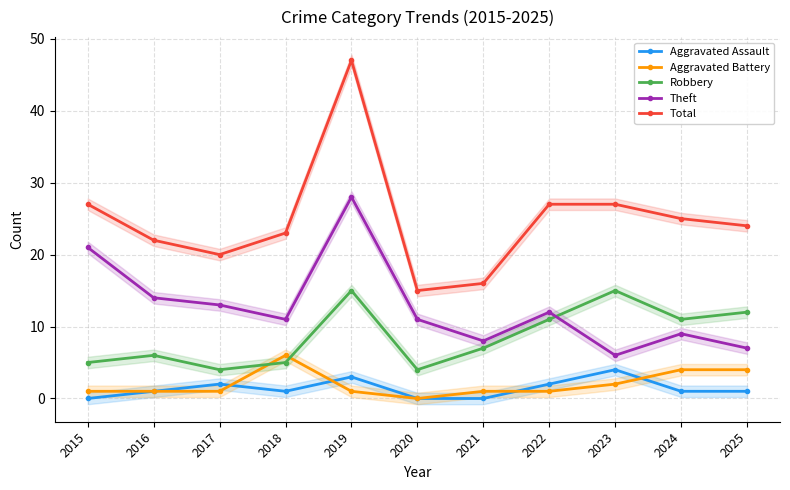

True or false: Total and Theft cross at least once.

False